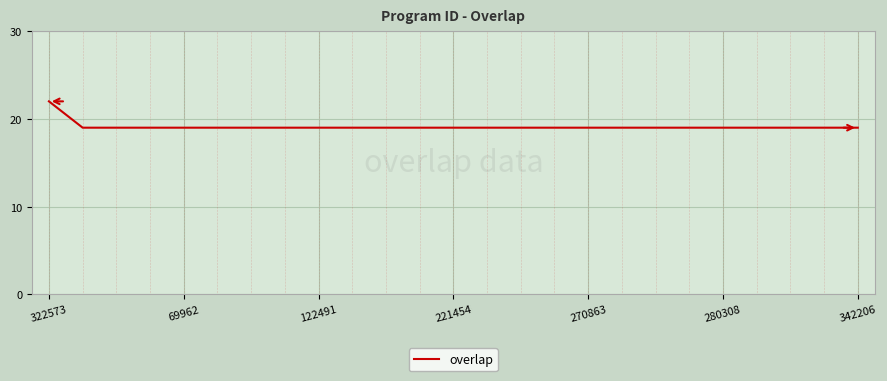

What is the minimum value shown in the chart?

19